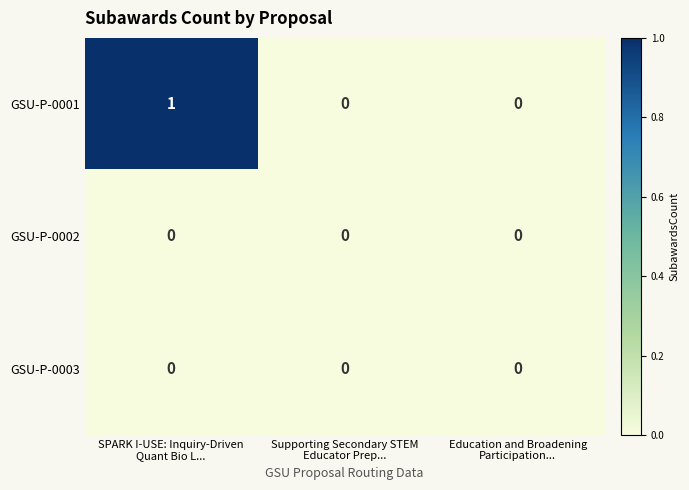

Count the GSU-P-0001 values in the range 0 to 1.

3